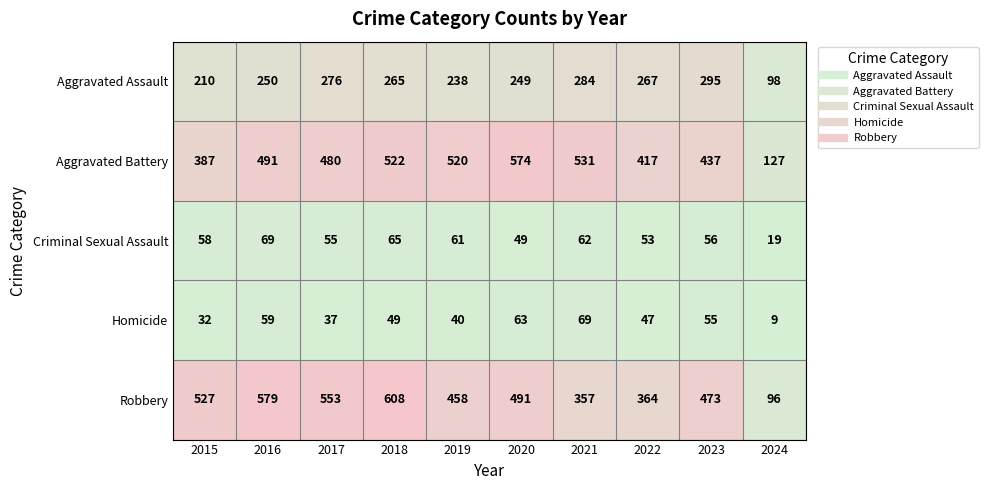

Which series has the largest total across all categories?

Robbery